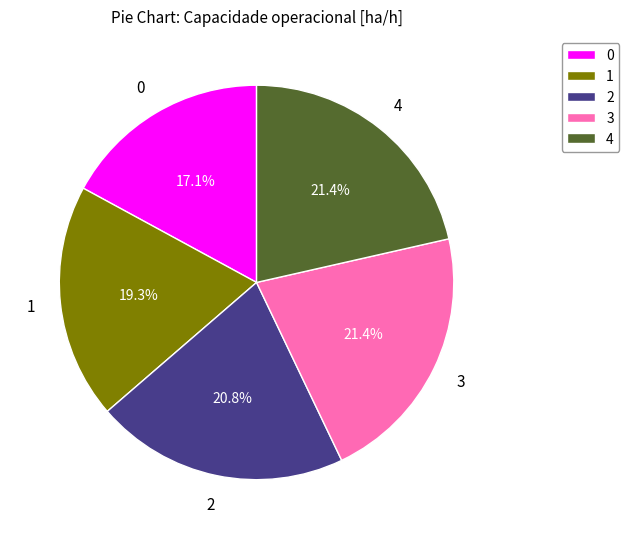

What percentage is the 0 slice, to the nearest percent?

17%